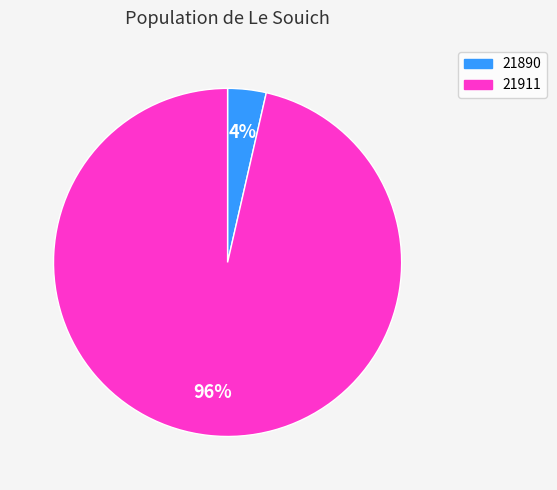

The 21911 slice represents 96% of the pie. True or false?

True